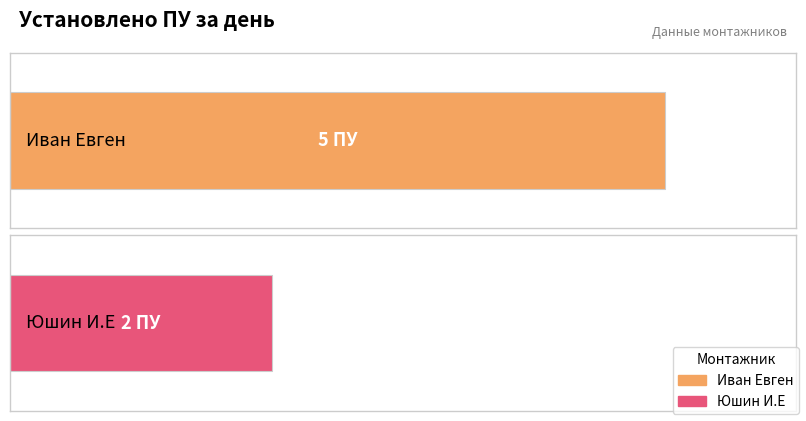

What is the difference between the maximum and minimum values?

3